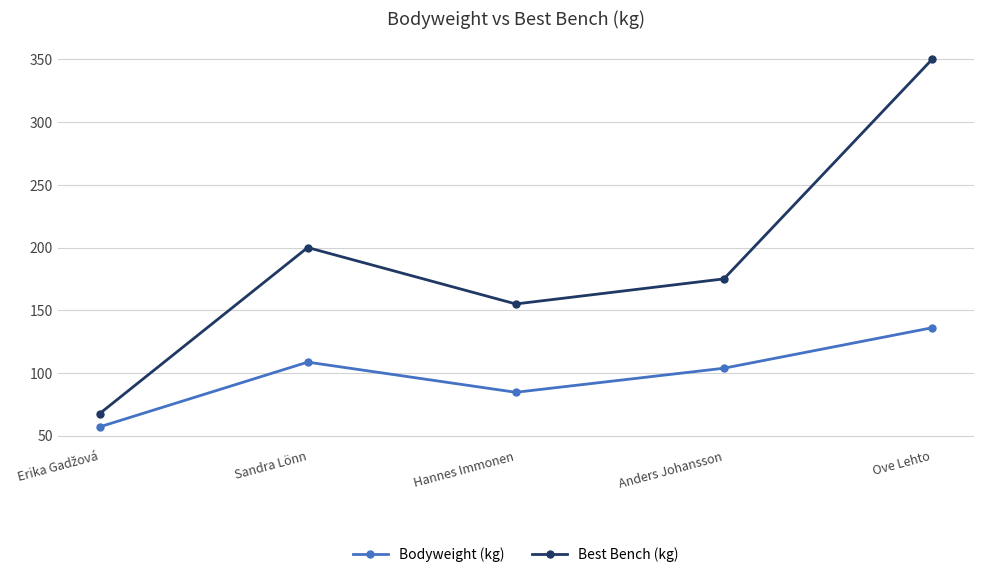

Rank the series at Ove Lehto from lowest to highest value.

Bodyweight (kg), Best Bench (kg)